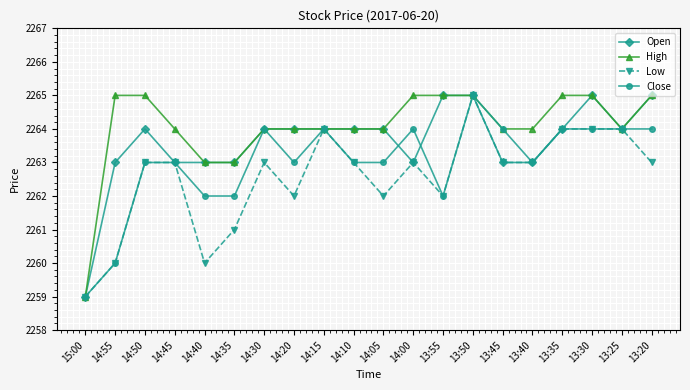

What is the difference between the second highest and second lowest values in the Close series?

4